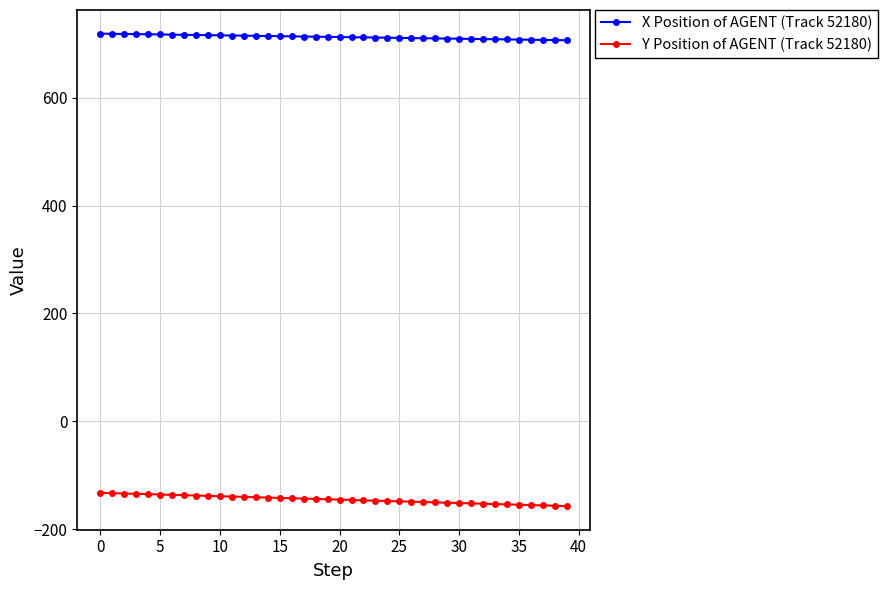

What is the highest value of the Y Position of AGENT (Track 52180) series?

-132.8